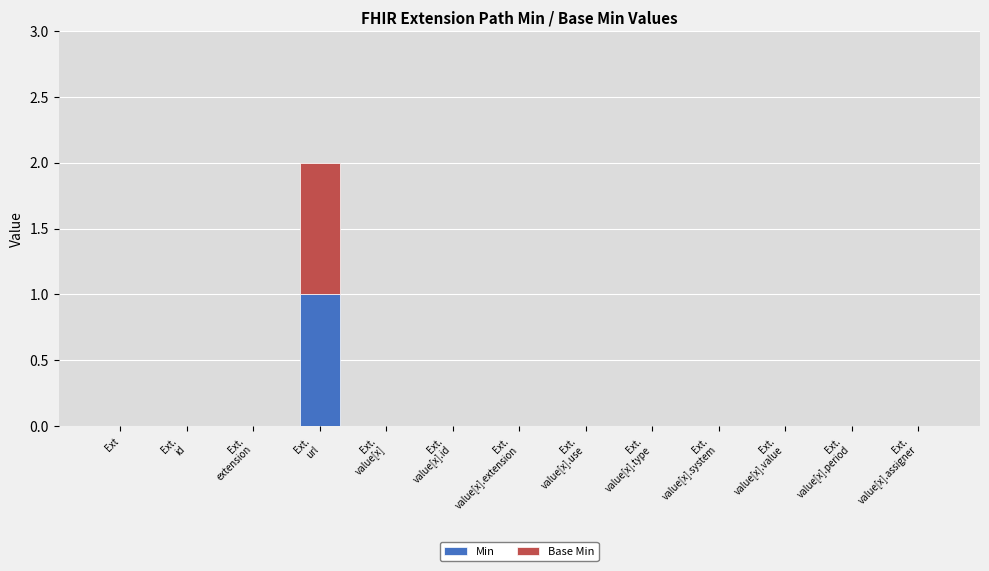

What are all the series names shown in the legend?

Min, Base Min